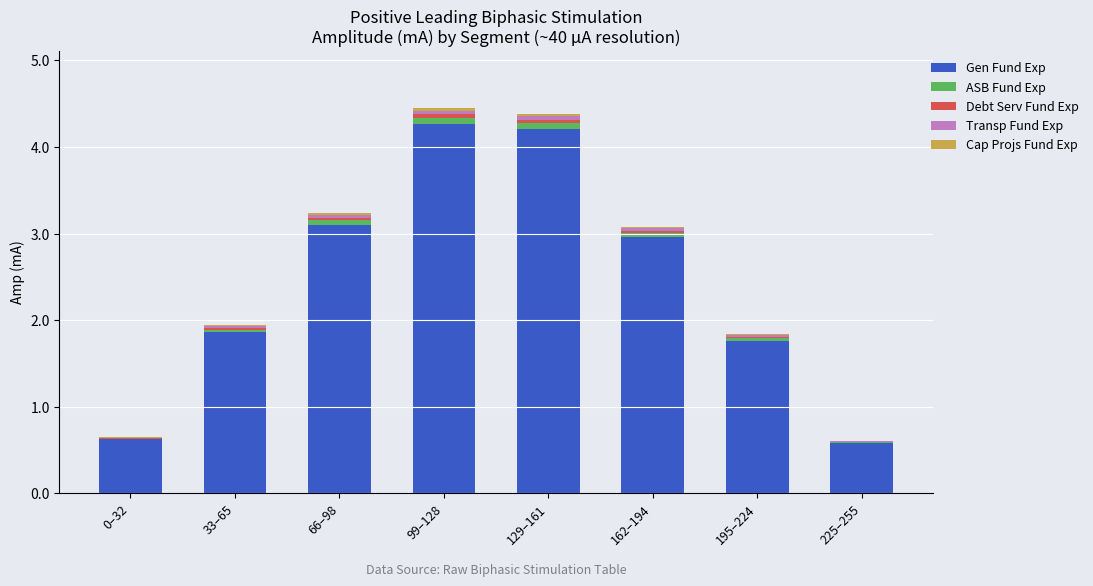

What is the highest value of the Gen Fund Exp series?

4.3